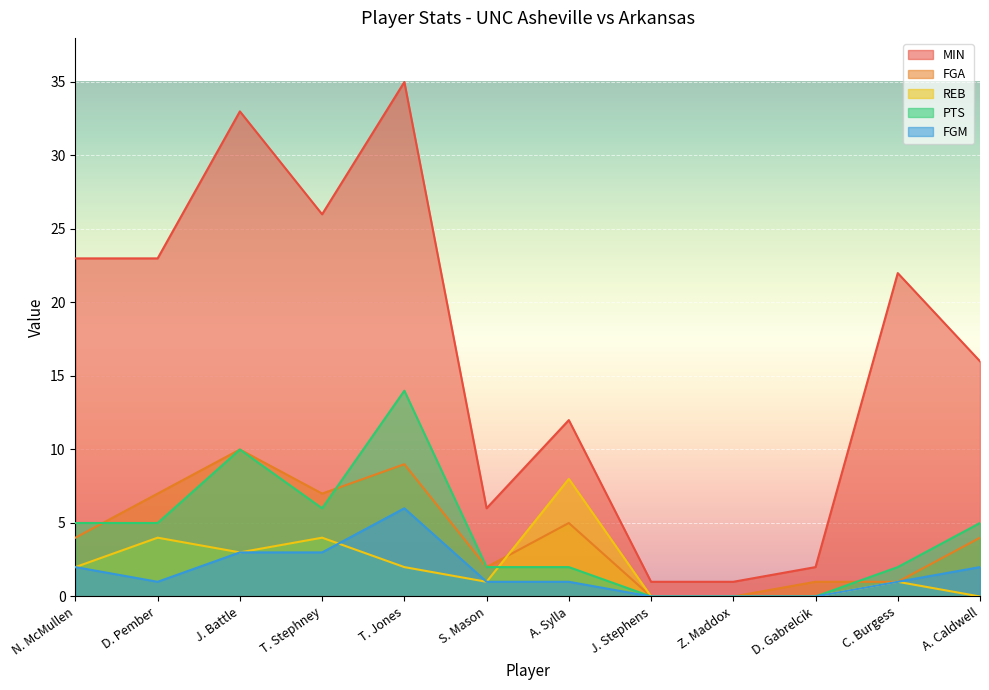

The value of FGM at J. Battle is 2. True or false?

False